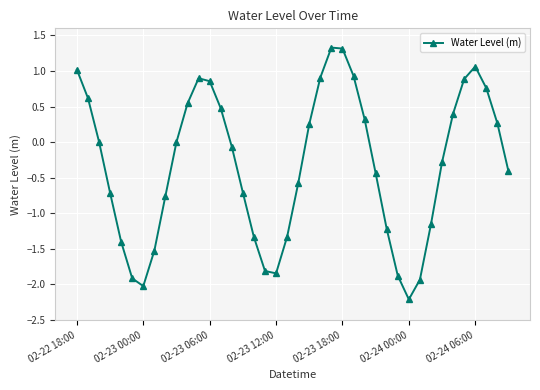

Is this an area chart (filled region under the line)?

No